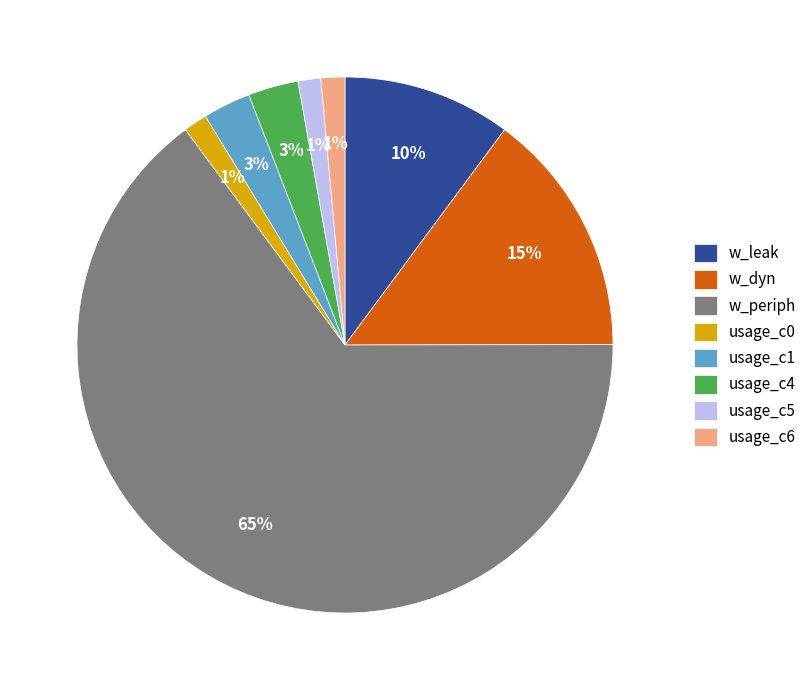

To the nearest percent, what is the combined percentage of w_leak and usage_c4?

13%